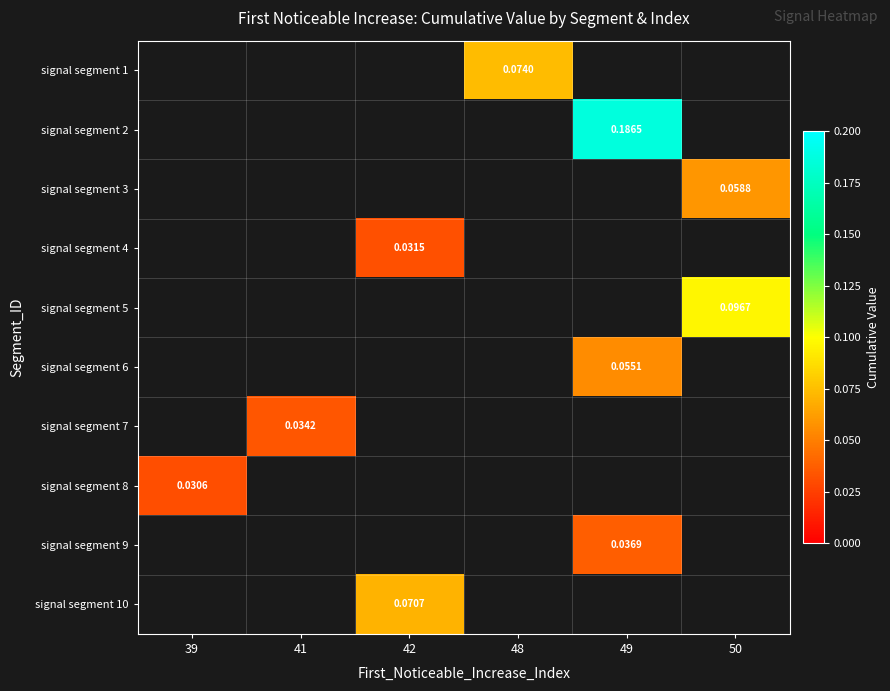

How many values in signal segment 8 are above zero?

1